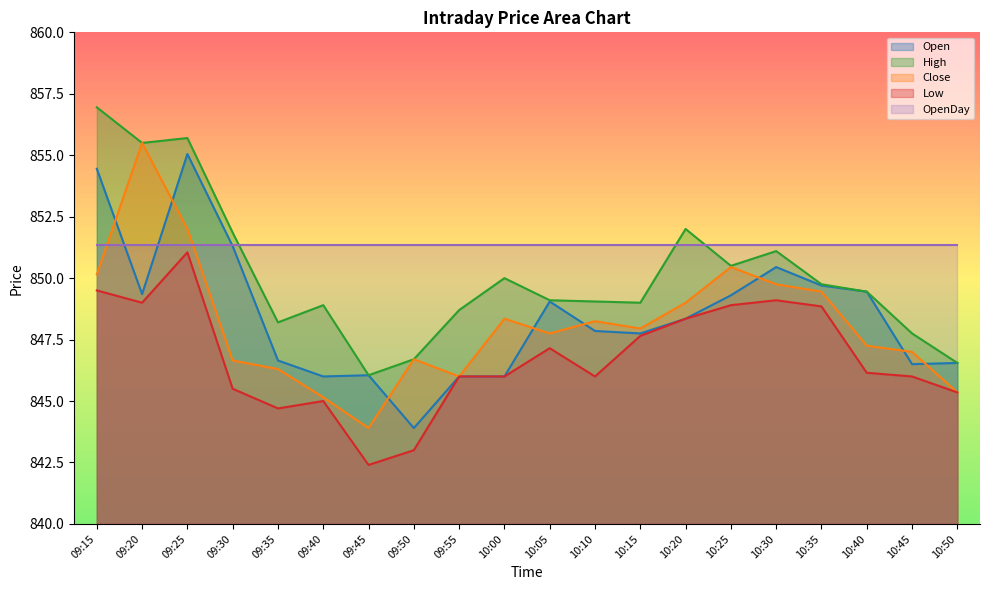

Which label corresponds to the largest value in the chart?

09:15